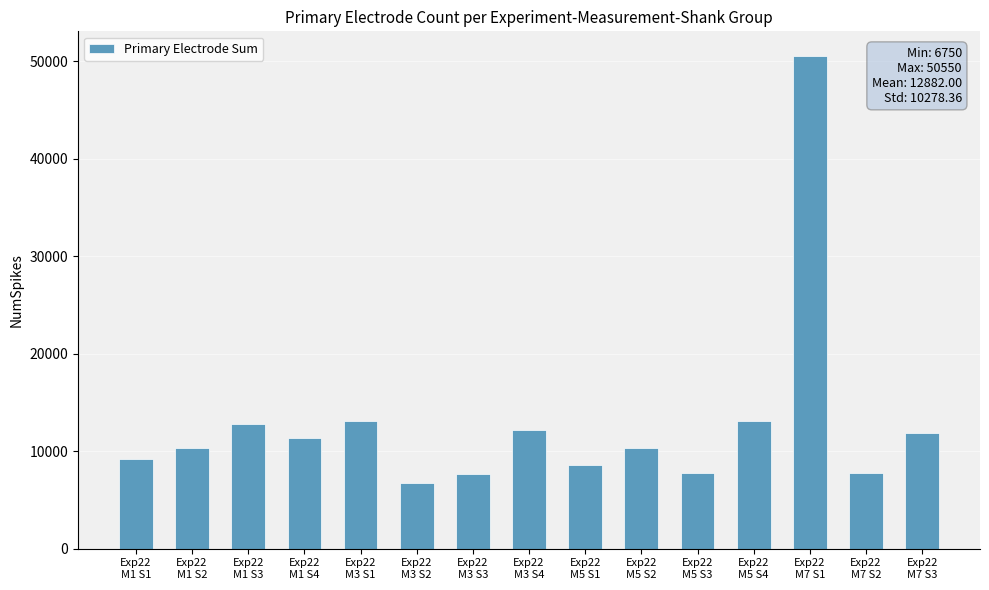

What is the greatest value displayed?

50550